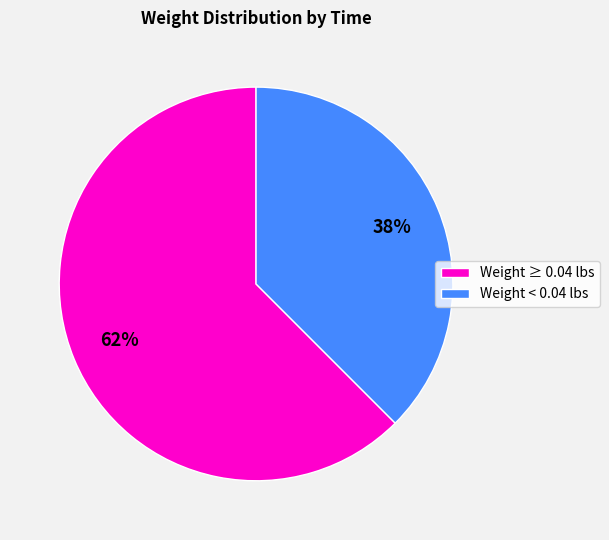

How many slices are in this pie chart?

2